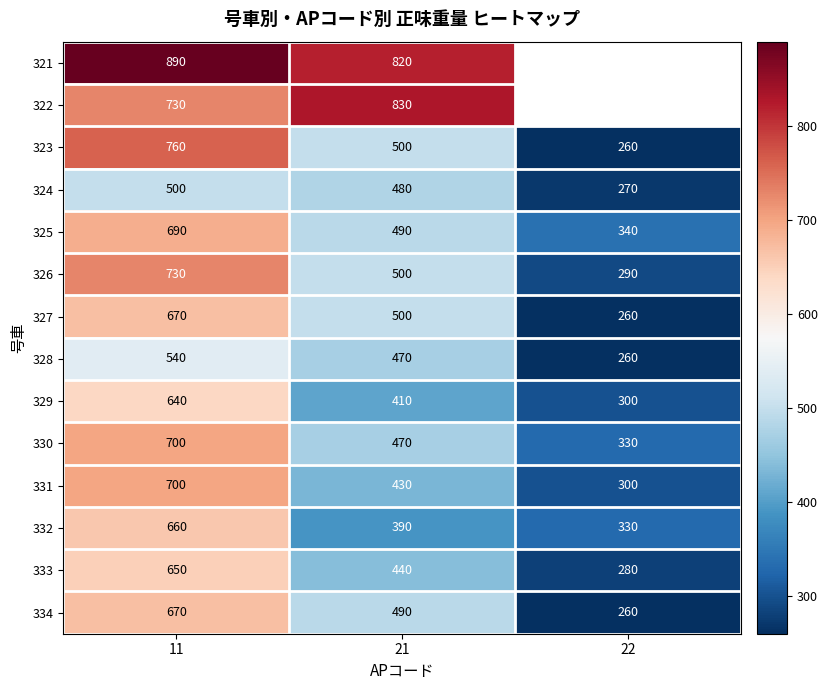

Is the value of 327 at 11 greater than the value of 330 at 11?

No